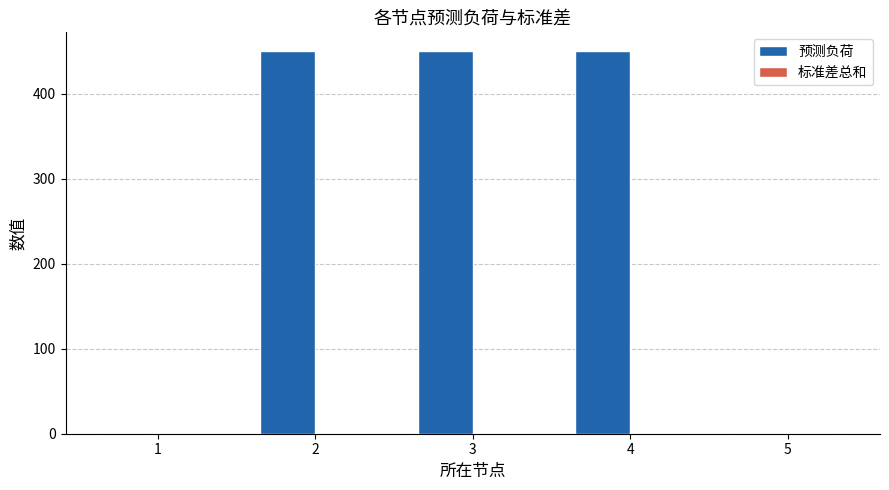

How many 预测负荷 values are between 0 and 450?

5